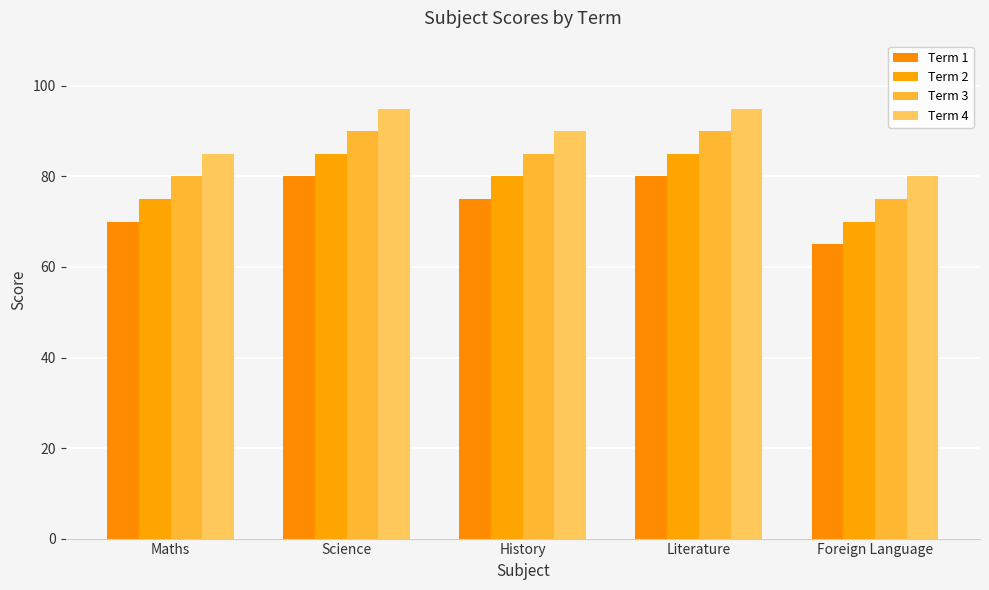

Reading right to left, transcribe all the data shown in this chart.

Term 1: Foreign Language=65	Literature=80	History=75	Science=80	Maths=70
Term 2: Foreign Language=70	Literature=85	History=80	Science=85	Maths=75
Term 3: Foreign Language=75	Literature=90	History=85	Science=90	Maths=80
Term 4: Foreign Language=80	Literature=95	History=90	Science=95	Maths=85